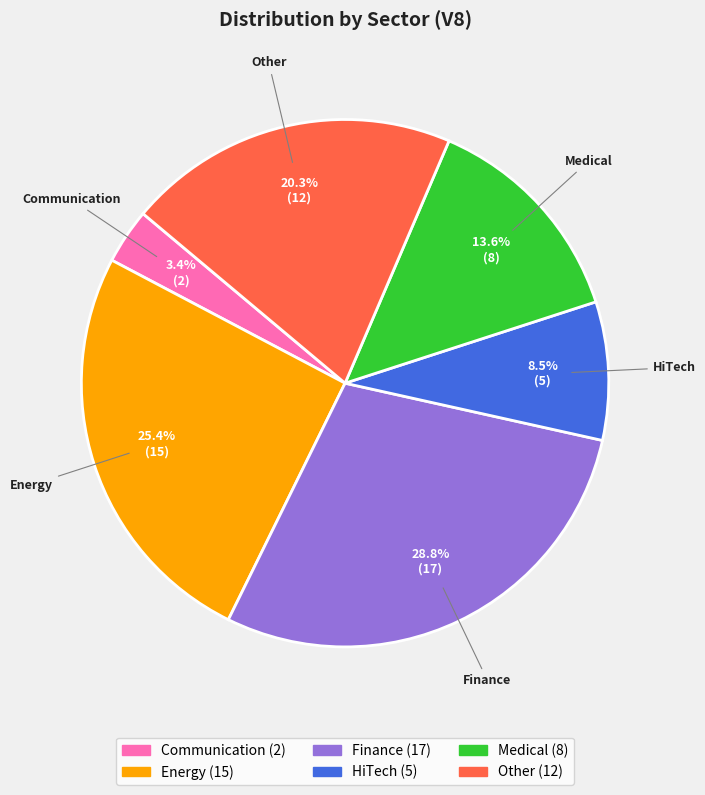

The Energy slice represents 18% of the pie. True or false?

False